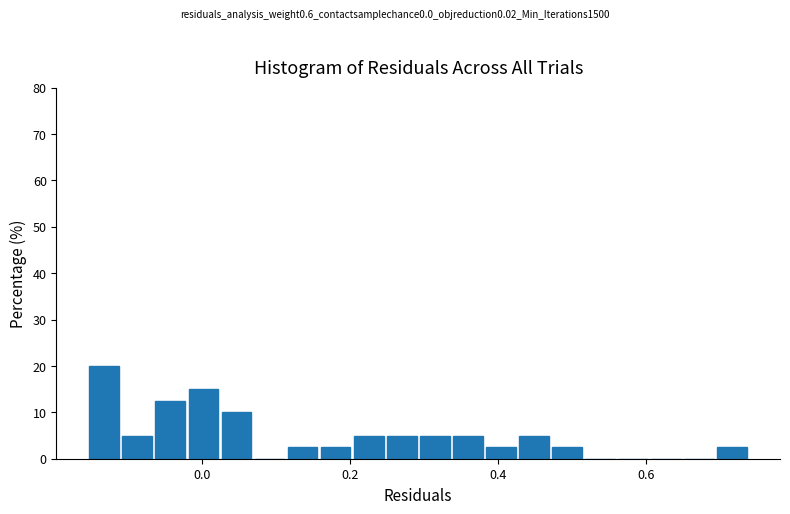

Around what value on the x-axis is the tallest bar? Give the approximate position of its centre, as read against the axis.

-0.14